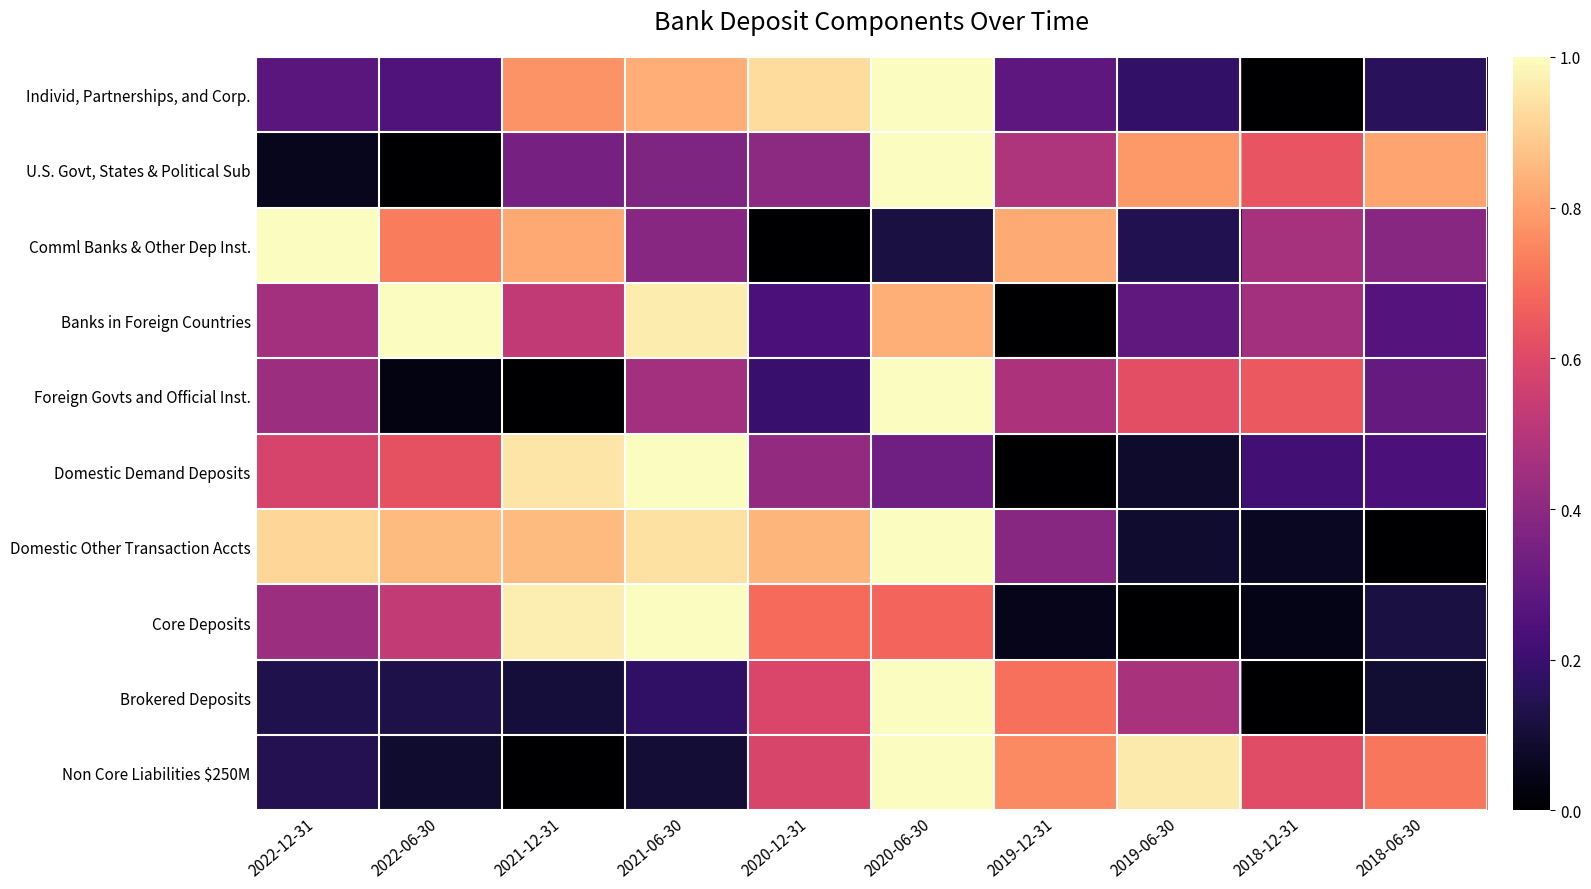

Reading left to right, what are all the values shown in this chart?

Individ, Partnerships, and Corp.: 2022-12-31=0.3	2022-06-30=0.3	2021-12-31=0.8	2021-06-30=0.8	2020-12-31=0.9	2020-06-30=1.0	2019-12-31=0.3	2019-06-30=0.2	2018-12-31=0.0	2018-06-30=0.2
U.S. Govt, States & Political Sub: 2022-12-31=0.1	2022-06-30=0.0	2021-12-31=0.3	2021-06-30=0.4	2020-12-31=0.4	2020-06-30=1.0	2019-12-31=0.5	2019-06-30=0.8	2018-12-31=0.6	2018-06-30=0.8
Comml Banks & Other Dep Inst.: 2022-12-31=1.0	2022-06-30=0.7	2021-12-31=0.8	2021-06-30=0.4	2020-12-31=0.0	2020-06-30=0.1	2019-12-31=0.8	2019-06-30=0.1	2018-12-31=0.5	2018-06-30=0.4
Banks in Foreign Countries: 2022-12-31=0.5	2022-06-30=1.0	2021-12-31=0.5	2021-06-30=1.0	2020-12-31=0.2	2020-06-30=0.8	2019-12-31=0.0	2019-06-30=0.3	2018-12-31=0.5	2018-06-30=0.3
Foreign Govts and Official Inst.: 2022-12-31=0.4	2022-06-30=0.0	2021-12-31=0.0	2021-06-30=0.5	2020-12-31=0.2	2020-06-30=1.0	2019-12-31=0.5	2019-06-30=0.6	2018-12-31=0.6	2018-06-30=0.3
Domestic Demand Deposits: 2022-12-31=0.6	2022-06-30=0.6	2021-12-31=0.9	2021-06-30=1.0	2020-12-31=0.4	2020-06-30=0.3	2019-12-31=0.0	2019-06-30=0.1	2018-12-31=0.2	2018-06-30=0.2
Domestic Other Transaction Accts: 2022-12-31=0.9	2022-06-30=0.9	2021-12-31=0.9	2021-06-30=0.9	2020-12-31=0.8	2020-06-30=1.0	2019-12-31=0.4	2019-06-30=0.1	2018-12-31=0.1	2018-06-30=0.0
Core Deposits: 2022-12-31=0.4	2022-06-30=0.5	2021-12-31=1.0	2021-06-30=1.0	2020-12-31=0.7	2020-06-30=0.7	2019-12-31=0.1	2019-06-30=0.0	2018-12-31=0.0	2018-06-30=0.1
Brokered Deposits: 2022-12-31=0.1	2022-06-30=0.1	2021-12-31=0.1	2021-06-30=0.2	2020-12-31=0.6	2020-06-30=1.0	2019-12-31=0.7	2019-06-30=0.5	2018-12-31=0.0	2018-06-30=0.1
Non Core Liabilities $250M: 2022-12-31=0.1	2022-06-30=0.1	2021-12-31=0.0	2021-06-30=0.1	2020-12-31=0.6	2020-06-30=1.0	2019-12-31=0.8	2019-06-30=1.0	2018-12-31=0.6	2018-06-30=0.7